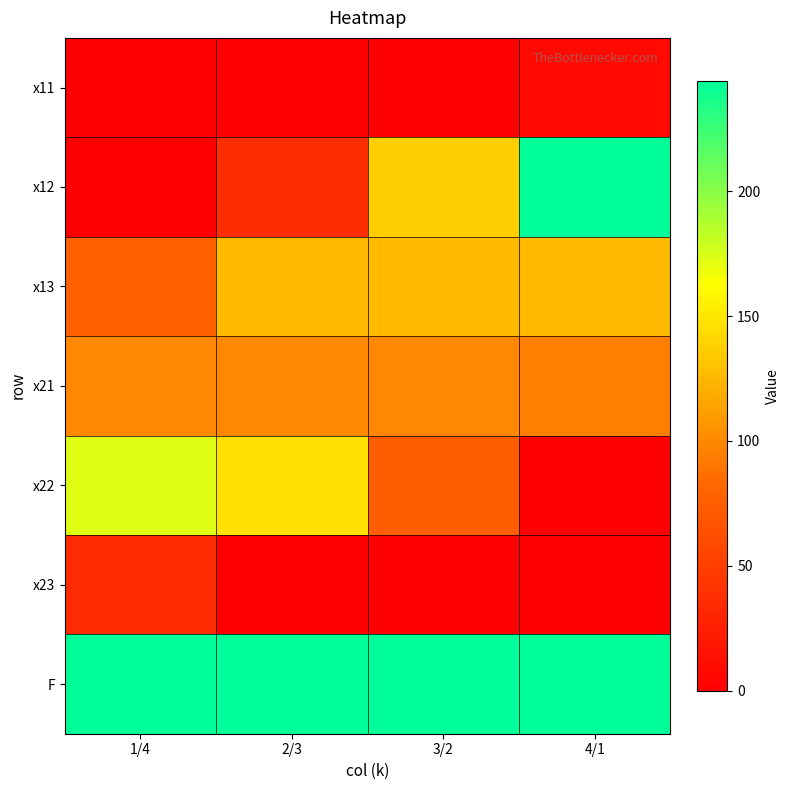

How many series are shown in this chart?

7